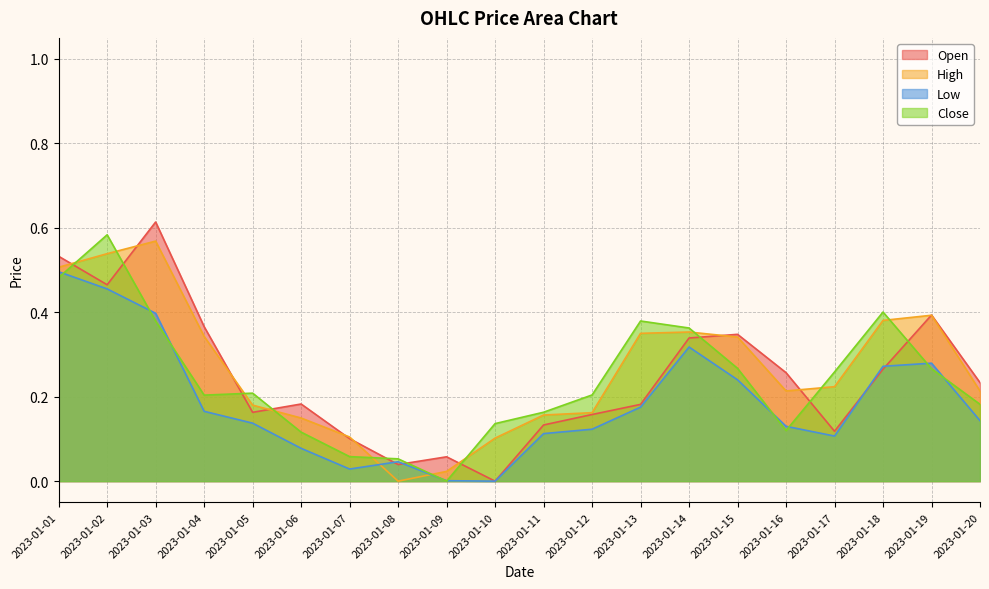

Reading right to left, what are all the values shown in this chart?

Open: 2023-01-20=0.2	2023-01-19=0.4	2023-01-18=0.3	2023-01-17=0.1	2023-01-16=0.3	2023-01-15=0.3	2023-01-14=0.3	2023-01-13=0.2	2023-01-12=0.2	2023-01-11=0.1	2023-01-10=0.0	2023-01-09=0.1	2023-01-08=0.0	2023-01-07=0.1	2023-01-06=0.2	2023-01-05=0.2	2023-01-04=0.4	2023-01-03=0.6	2023-01-02=0.5	2023-01-01=0.5
High: 2023-01-20=0.2	2023-01-19=0.4	2023-01-18=0.4	2023-01-17=0.2	2023-01-16=0.2	2023-01-15=0.3	2023-01-14=0.4	2023-01-13=0.4	2023-01-12=0.2	2023-01-11=0.2	2023-01-10=0.1	2023-01-09=0.0	2023-01-08=0.0	2023-01-07=0.1	2023-01-06=0.1	2023-01-05=0.2	2023-01-04=0.3	2023-01-03=0.6	2023-01-02=0.5	2023-01-01=0.5
Low: 2023-01-20=0.1	2023-01-19=0.3	2023-01-18=0.3	2023-01-17=0.1	2023-01-16=0.1	2023-01-15=0.2	2023-01-14=0.3	2023-01-13=0.2	2023-01-12=0.1	2023-01-11=0.1	2023-01-10=0.0	2023-01-09=0.0	2023-01-08=0.0	2023-01-07=0.0	2023-01-06=0.1	2023-01-05=0.1	2023-01-04=0.2	2023-01-03=0.4	2023-01-02=0.5	2023-01-01=0.5
Close: 2023-01-20=0.2	2023-01-19=0.3	2023-01-18=0.4	2023-01-17=0.3	2023-01-16=0.1	2023-01-15=0.3	2023-01-14=0.4	2023-01-13=0.4	2023-01-12=0.2	2023-01-11=0.2	2023-01-10=0.1	2023-01-09=0.0	2023-01-08=0.1	2023-01-07=0.1	2023-01-06=0.1	2023-01-05=0.2	2023-01-04=0.2	2023-01-03=0.4	2023-01-02=0.6	2023-01-01=0.5